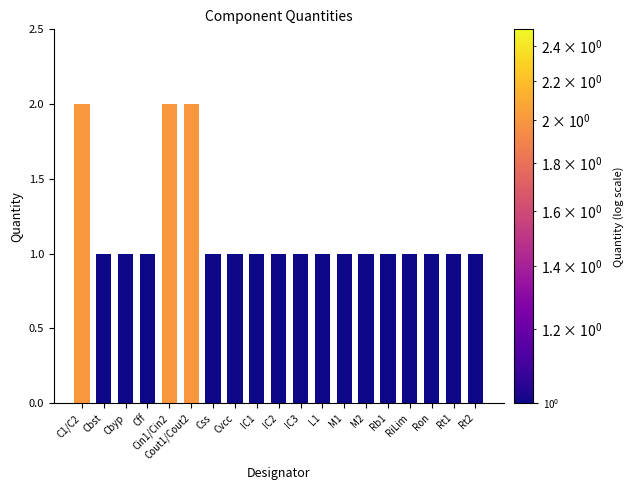

What is the greatest value displayed?

2